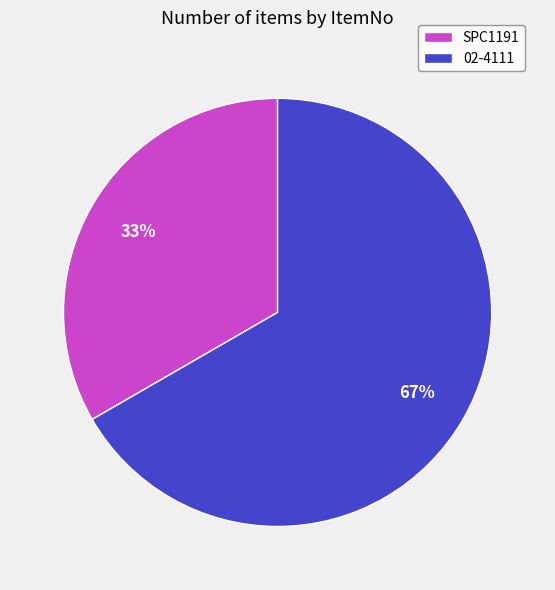

The SPC1191 slice represents 20% of the pie. True or false?

False